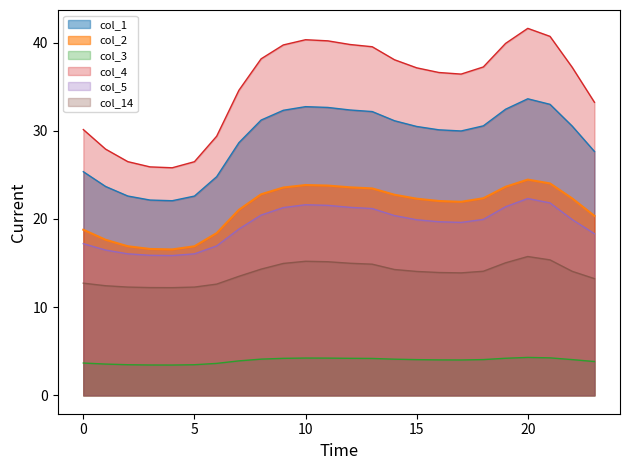

True or false: col_5 has a value of 21.8 at 21.

True